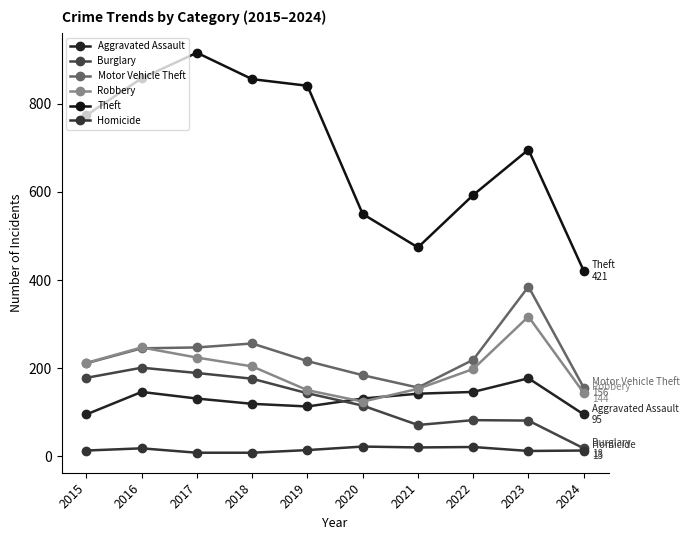

Rank the series by their maximum value, from highest to lowest.

Theft, Motor Vehicle Theft, Robbery, Burglary, Aggravated Assault, Homicide